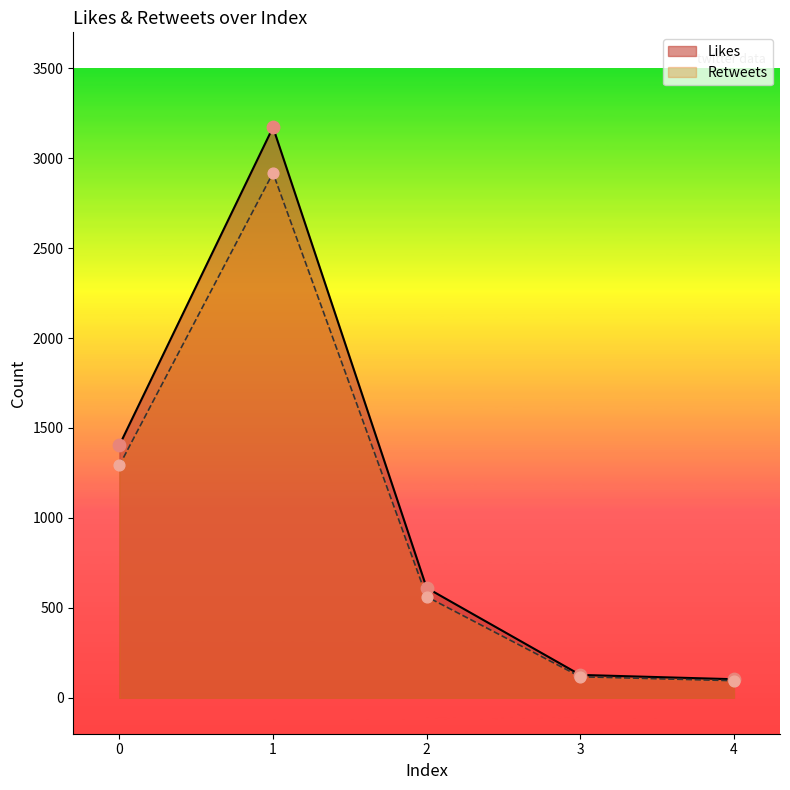

Is the value of Retweets at 1 greater than the value of Likes at 4?

Yes